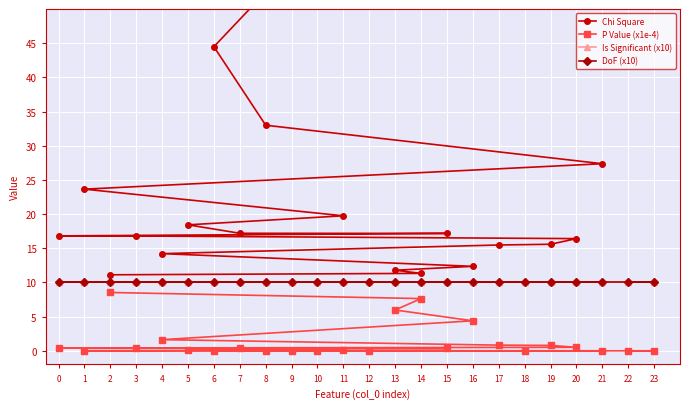

Is this an area chart (filled region under the line)?

No